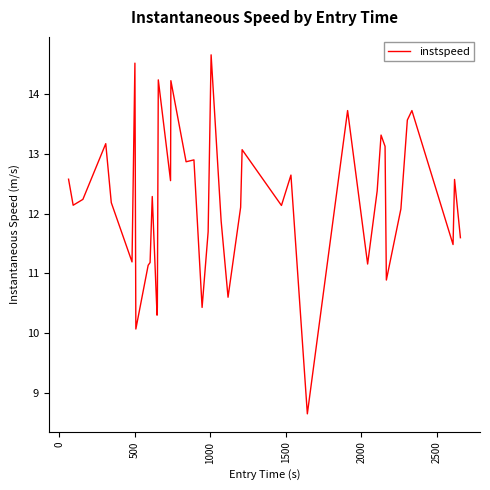

What is the minimum value shown in the chart?

8.7